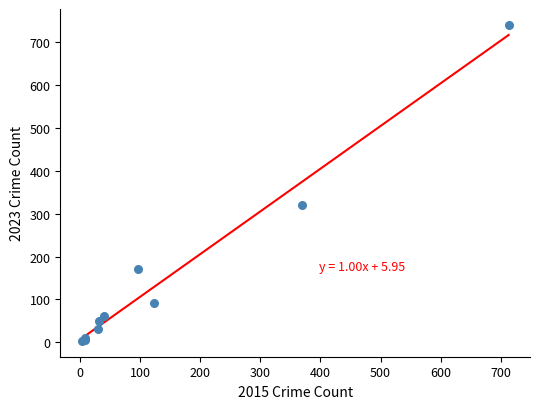

What Y value in the scatter plot is closest to 372?

321